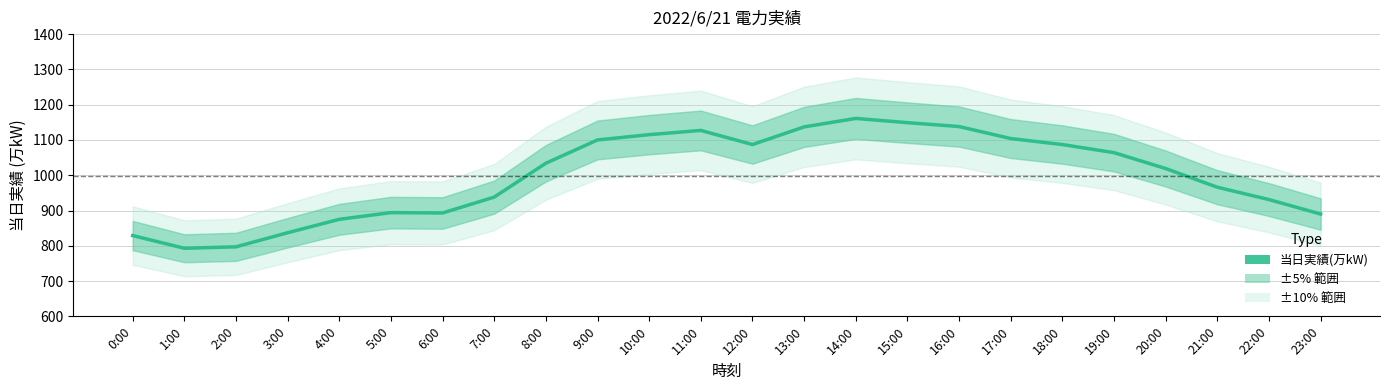

How many points are lower than both their immediate neighbors (excluding endpoints)?

3